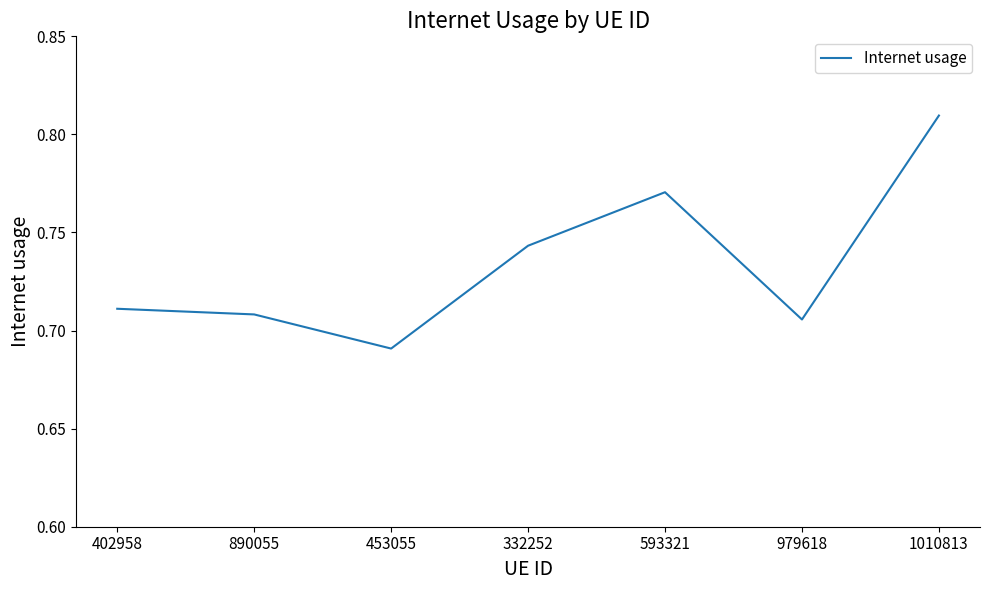

What position from the right is 1010813?

1